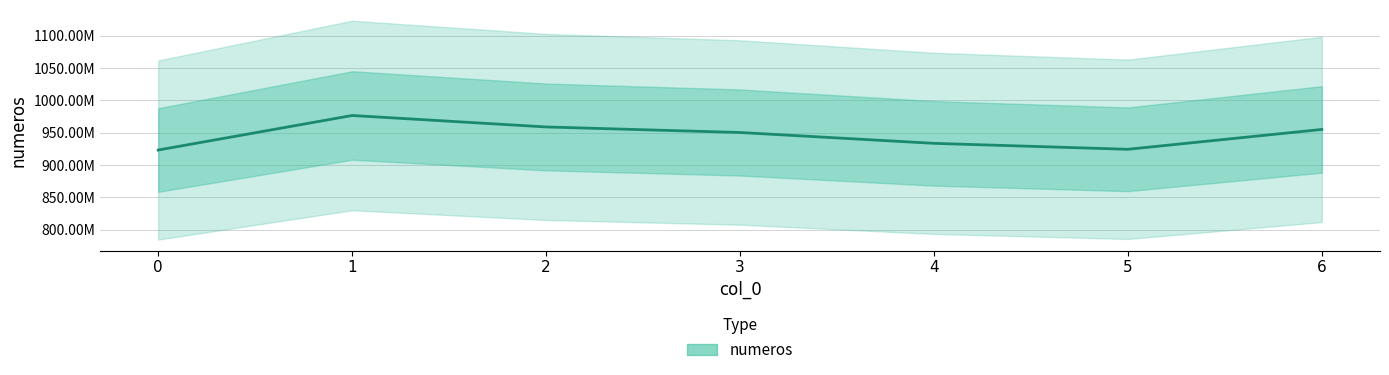

List the labels in order of value, smallest first.

0, 5, 4, 3, 6, 2, 1